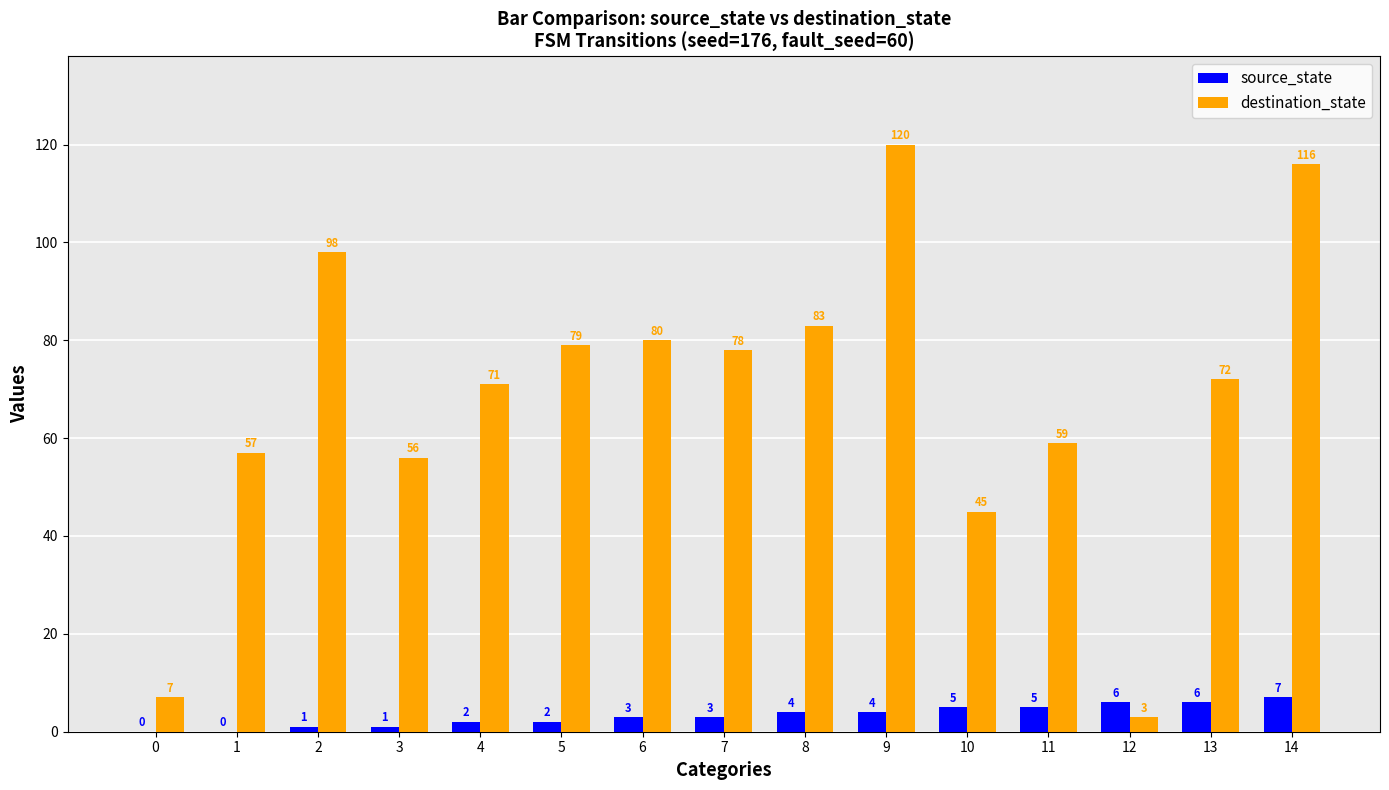

Does the chart contain stacked bars?

No